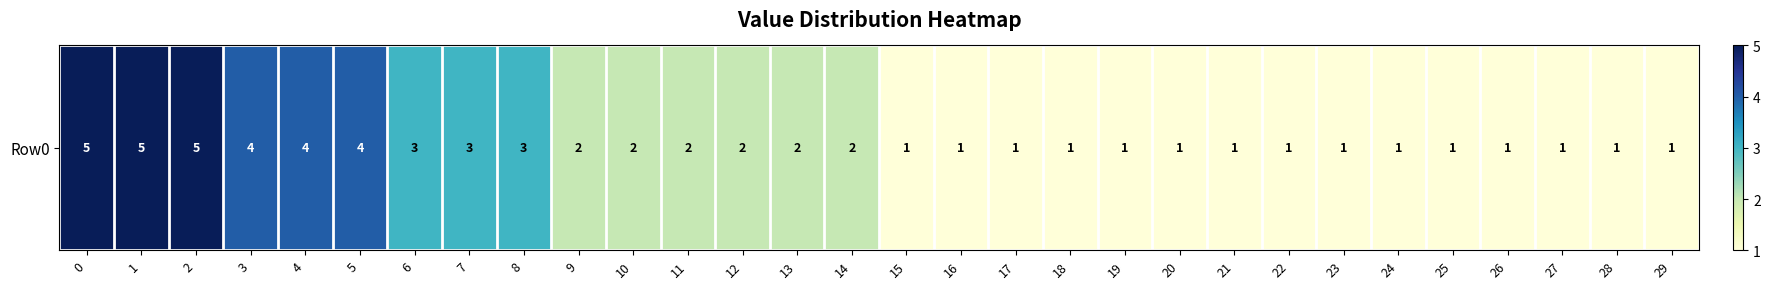

What is the average value?

2